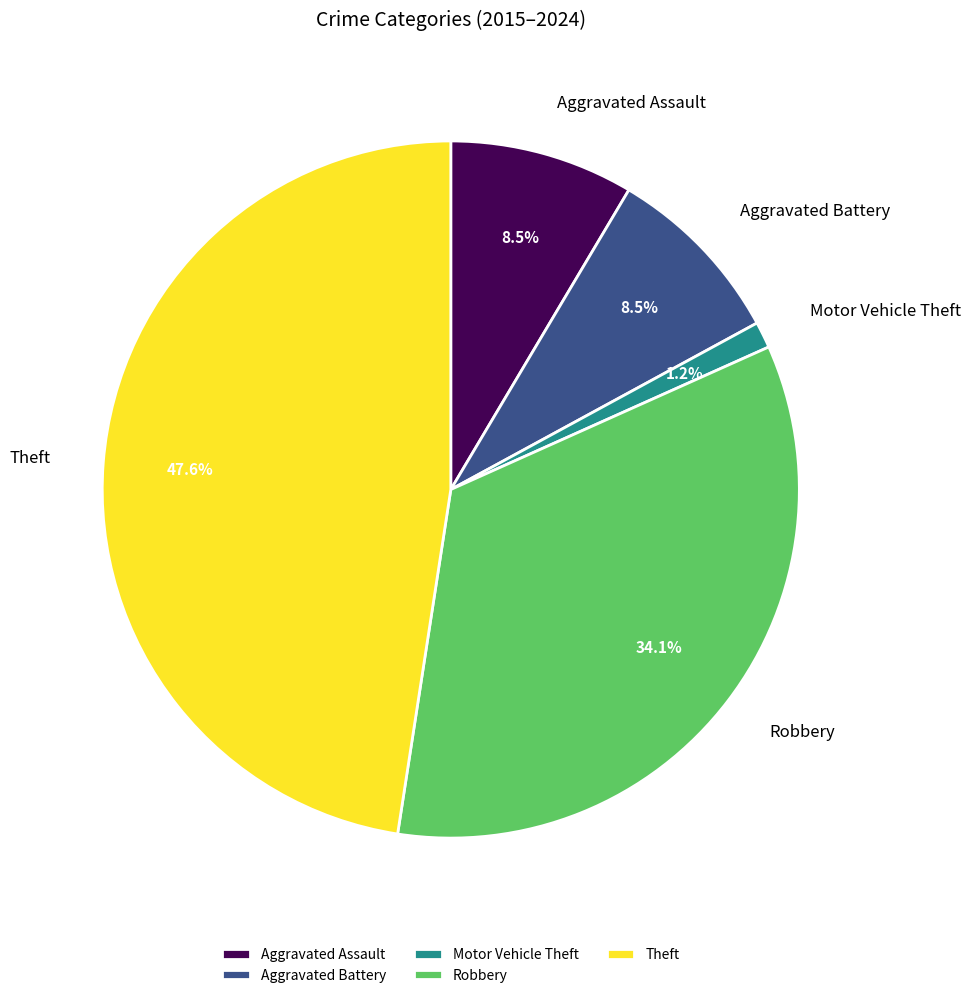

Between Theft and Robbery, which is larger?

Theft